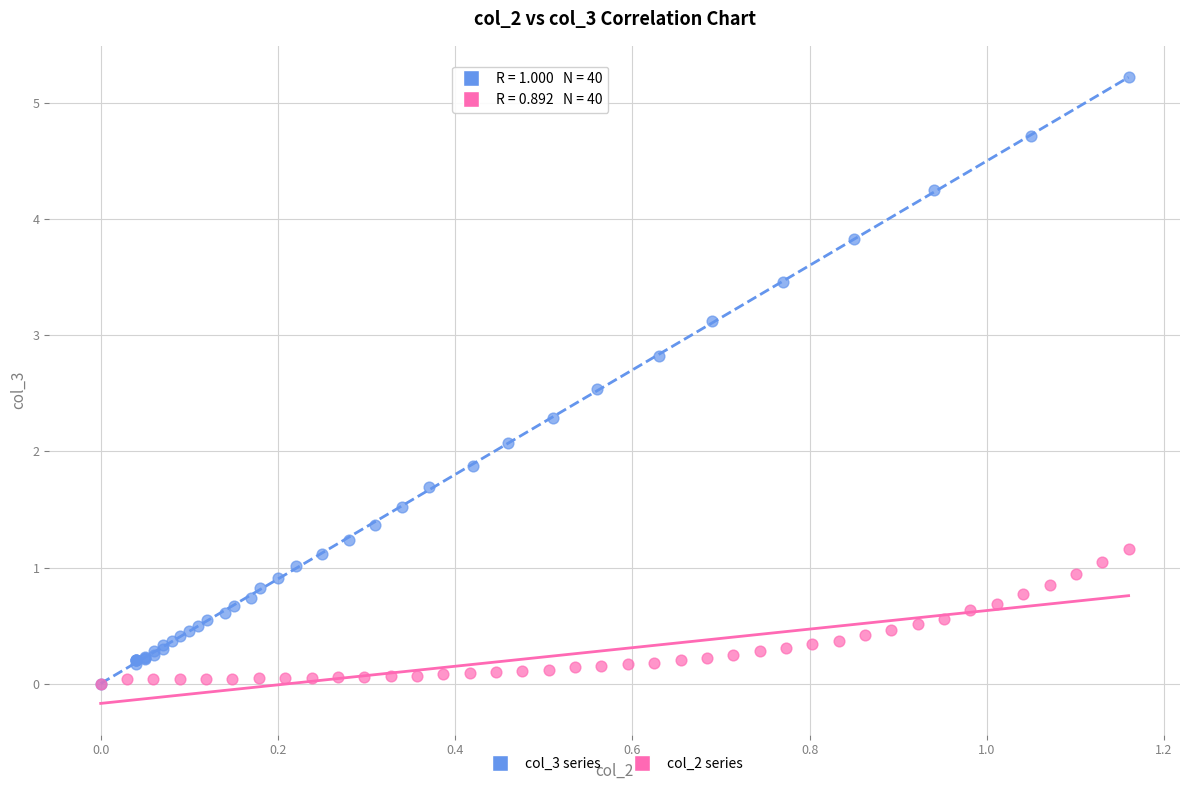

Which series reaches the maximum Y coordinate?

col_3 series